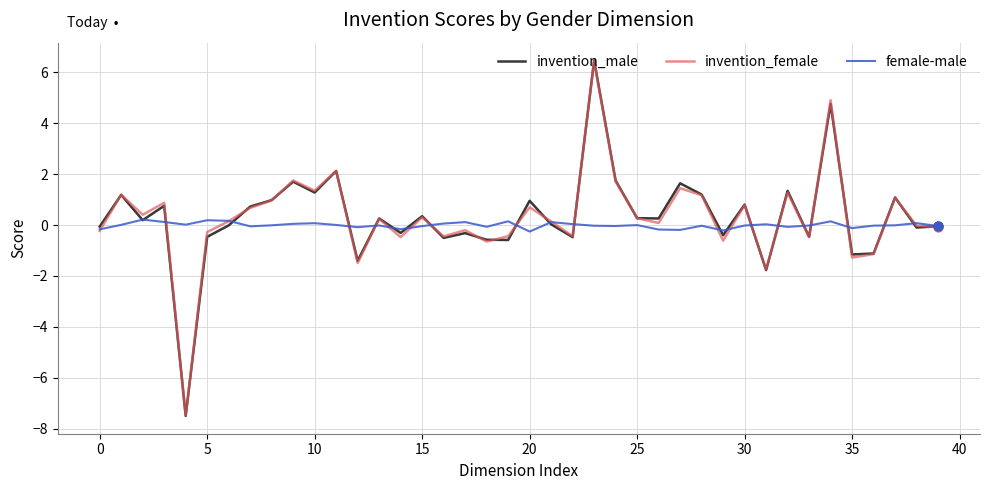

Which series has the largest range (max minus min)?

invention_male